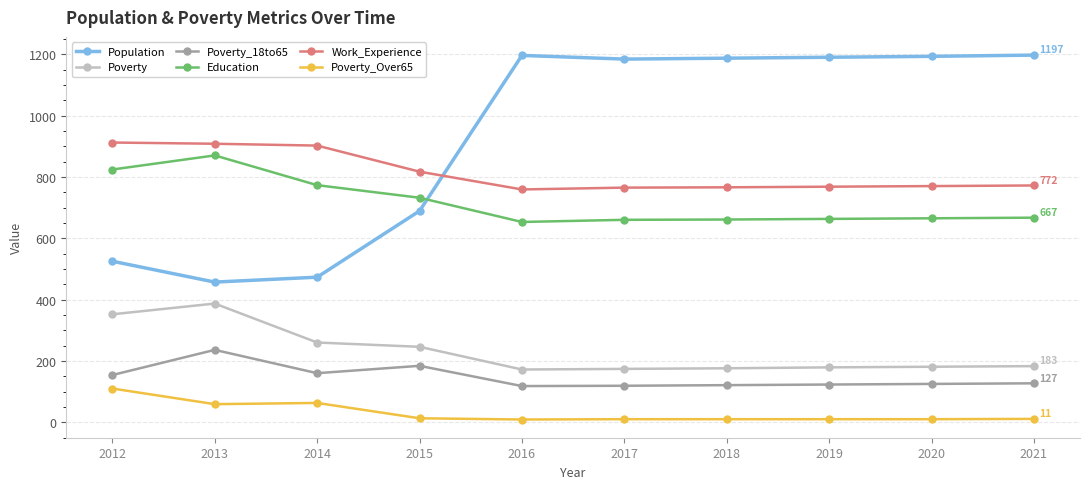

What value does the Work_Experience series have at 2013?

908